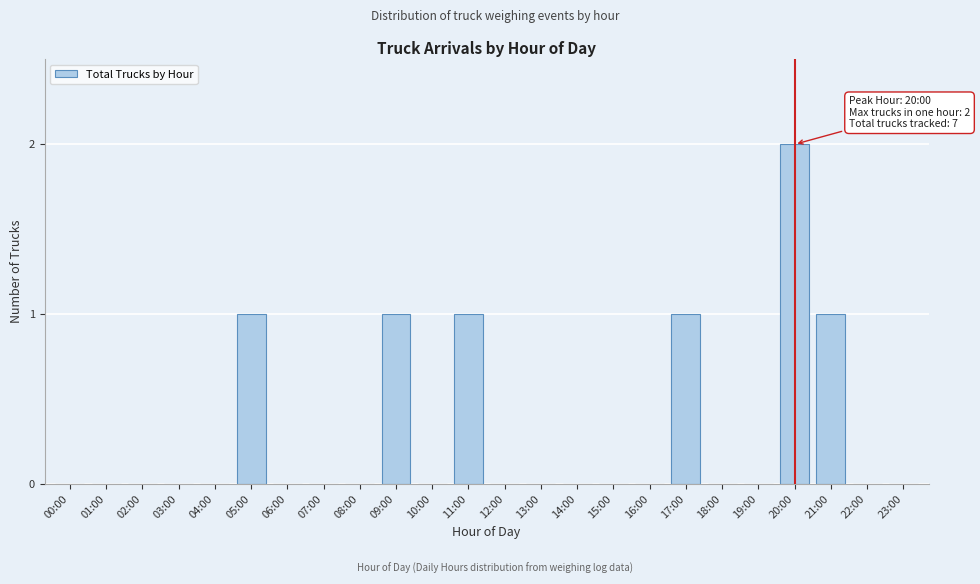

Reading right to left, extract all data points from this chart.

23:00=0	22:00=0	21:00=1	20:00=2	19:00=0	18:00=0	17:00=1	16:00=0	15:00=0	14:00=0	13:00=0	12:00=0	11:00=1	10:00=0	09:00=1	08:00=0	07:00=0	06:00=0	05:00=1	04:00=0	03:00=0	02:00=0	01:00=0	00:00=0